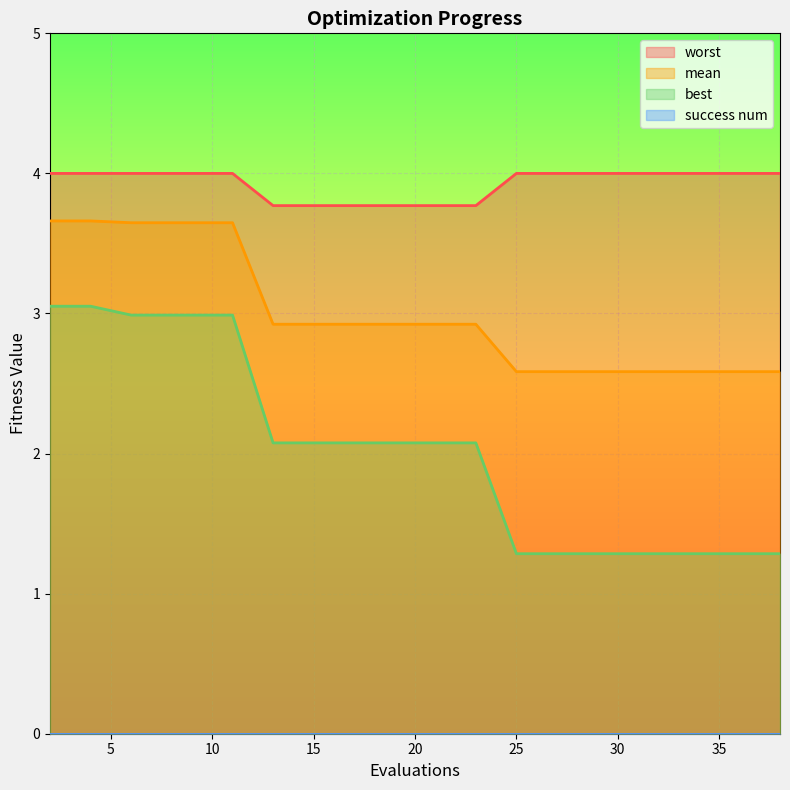

What is the total value across all series at 25?

7.9